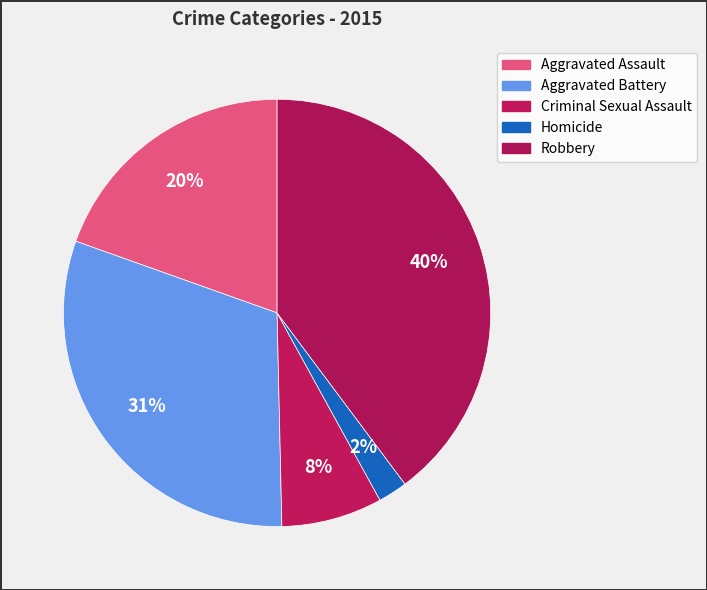

Which slice is the smallest?

Homicide